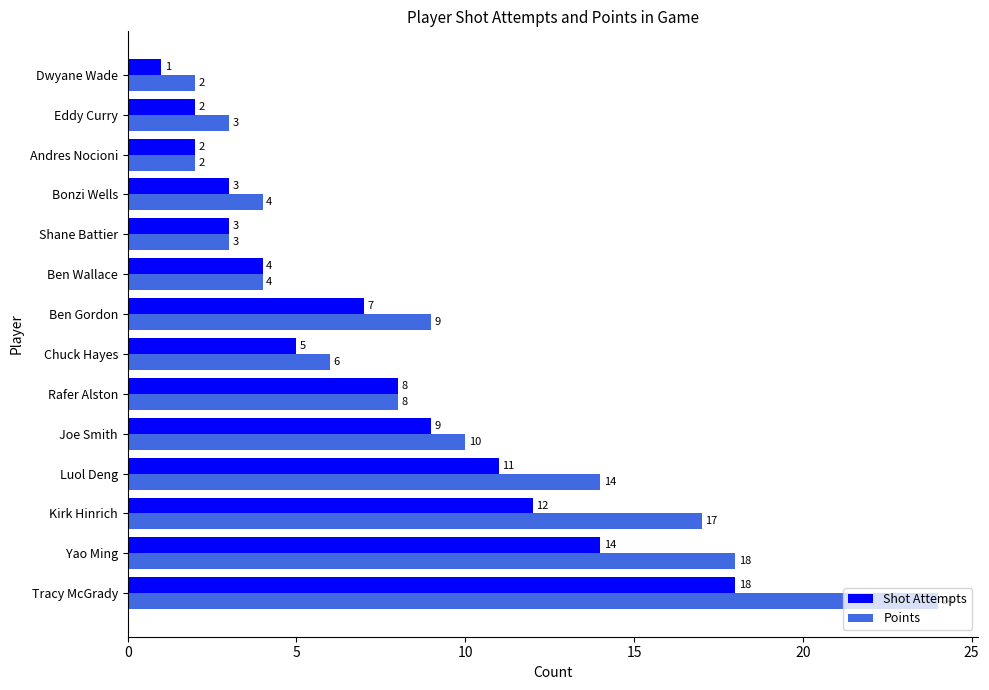

True or false: Points has a value of 4 at Bonzi Wells.

True